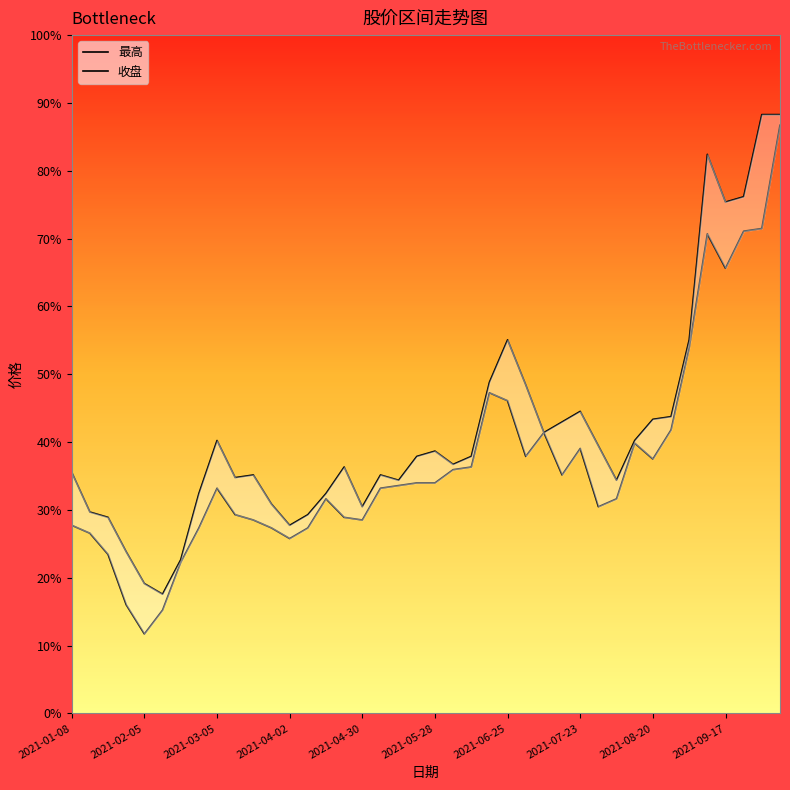

The 最高 series shows 1.9 at 2021-04-02. True or false?

False